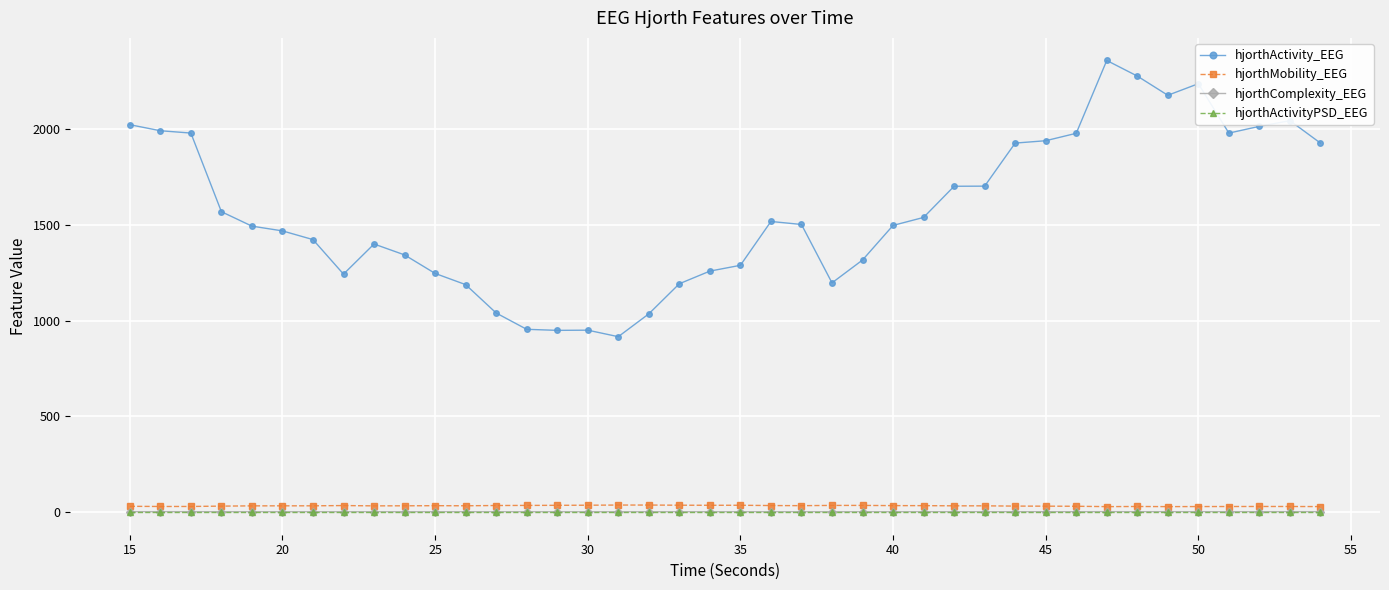

What is the maximum value for hjorthComplexity_EEG?

2.4